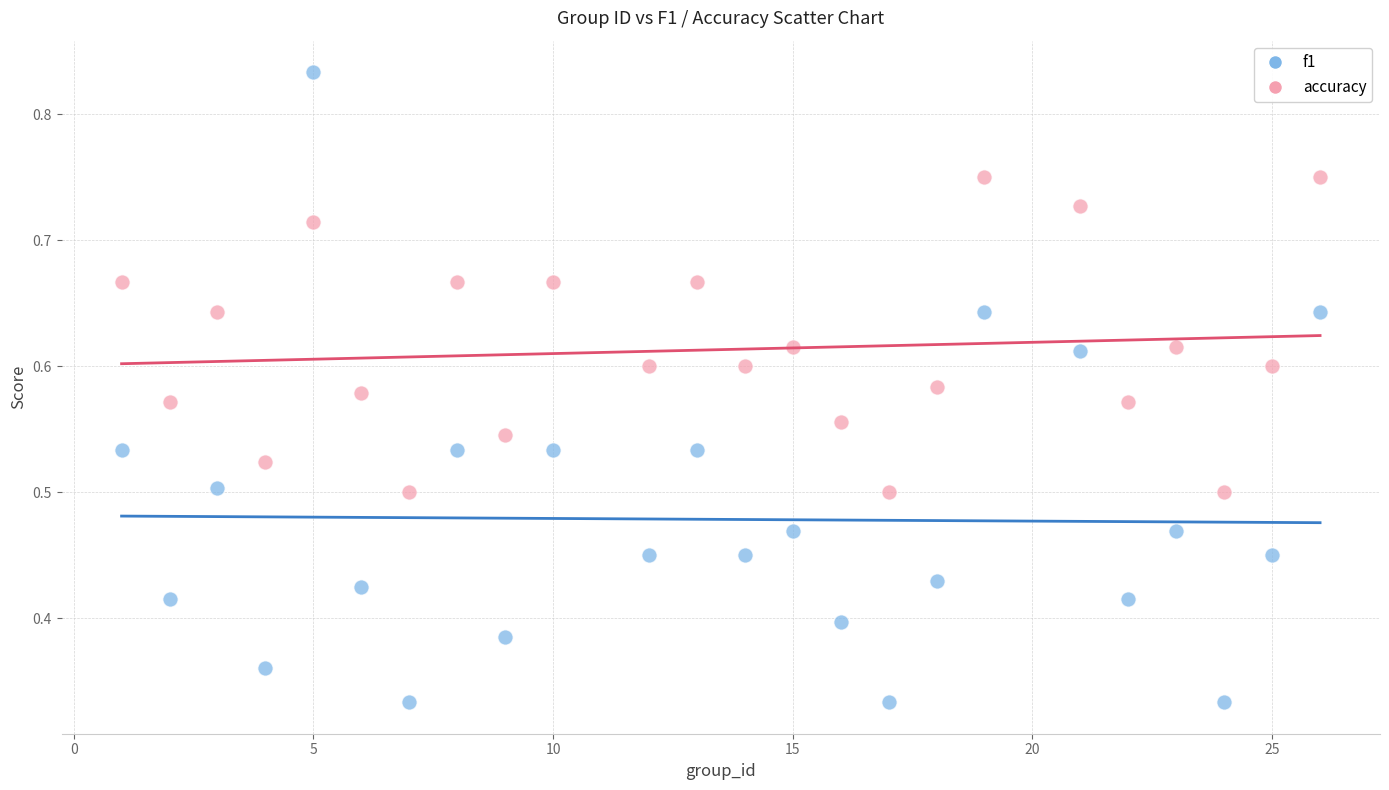

Which series has the largest Y range (max minus min)?

f1